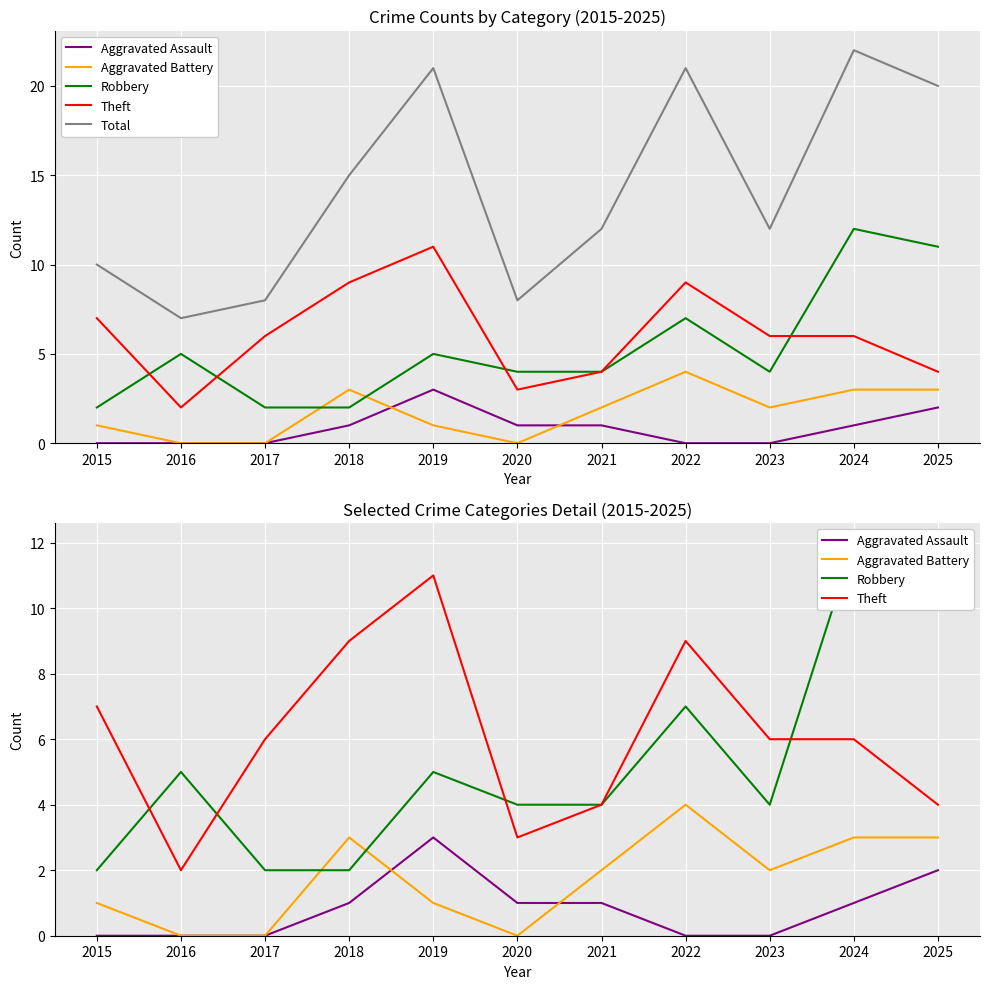

What is the average value of the Total series?

14